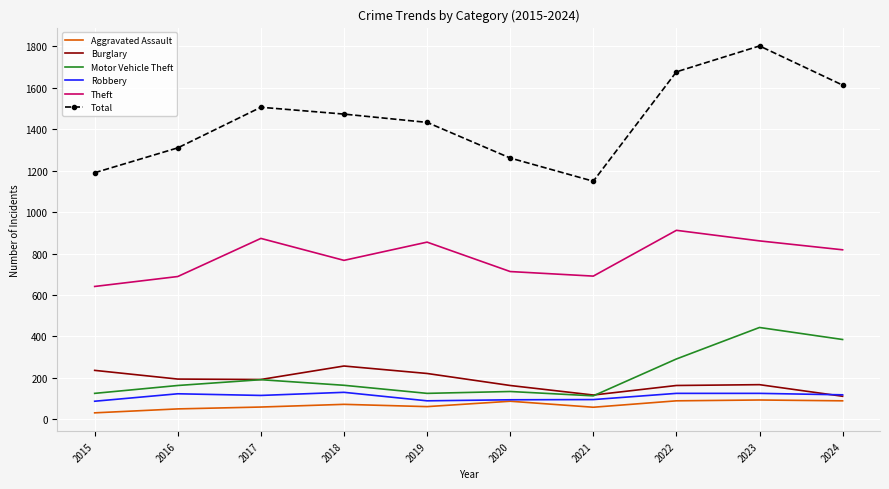

What is the spread (max minus min) of values at 2019?

1372